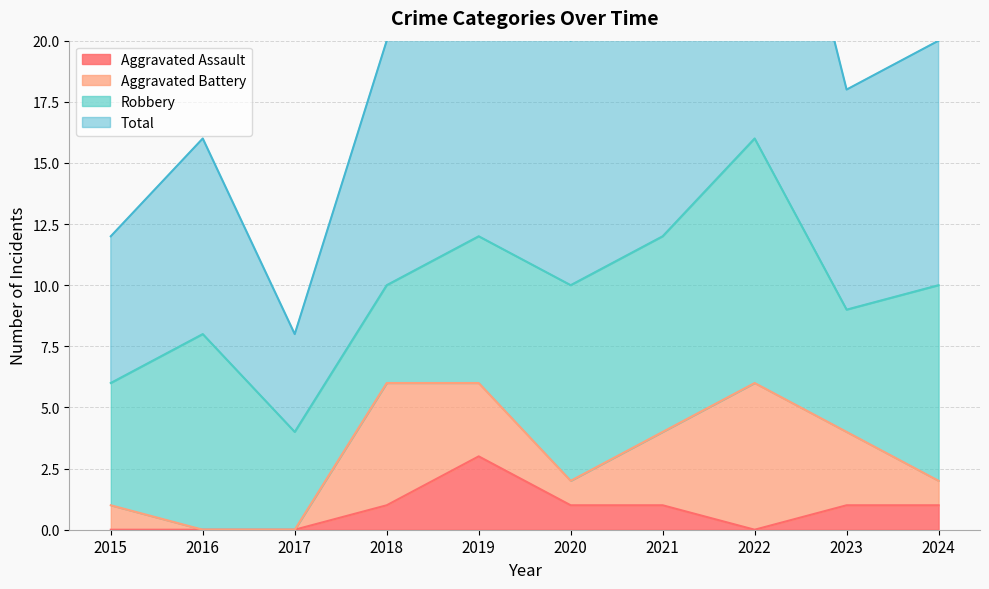

What is the highest value of the Aggravated Assault series?

3